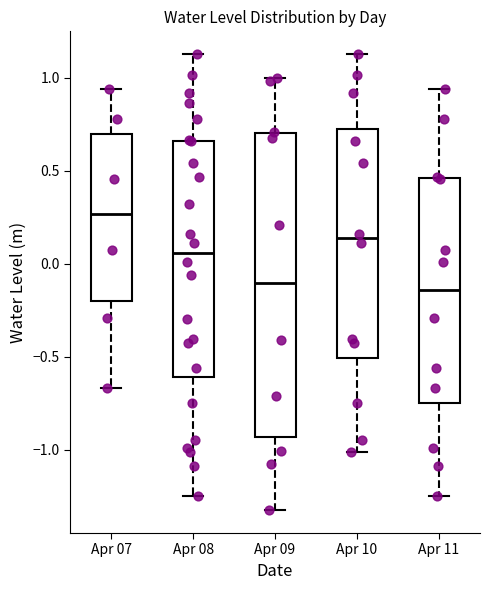

Reading left to right, read every box against the y-axis: the position of its median line, the range the box covers, and the ends of its whiskers. The values are not printed on the chart, so give them approximately, as read against the axis.

Apr 07: median 0.25, box -0.20 to 0.70, whiskers -0.65 to 0.95
Apr 08: median 0.05, box -0.60 to 0.65, whiskers -1.25 to 1.15
Apr 09: median -0.10, box -0.95 to 0.70, whiskers -1.35 to 1.00
Apr 10: median 0.15, box -0.50 to 0.70, whiskers -1.00 to 1.15
Apr 11: median -0.15, box -0.75 to 0.45, whiskers -1.25 to 0.95